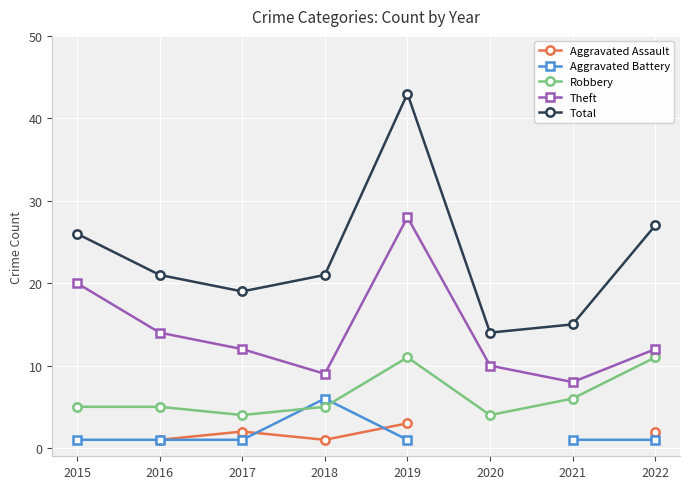

True or false: Robbery and Theft cross at least once.

False